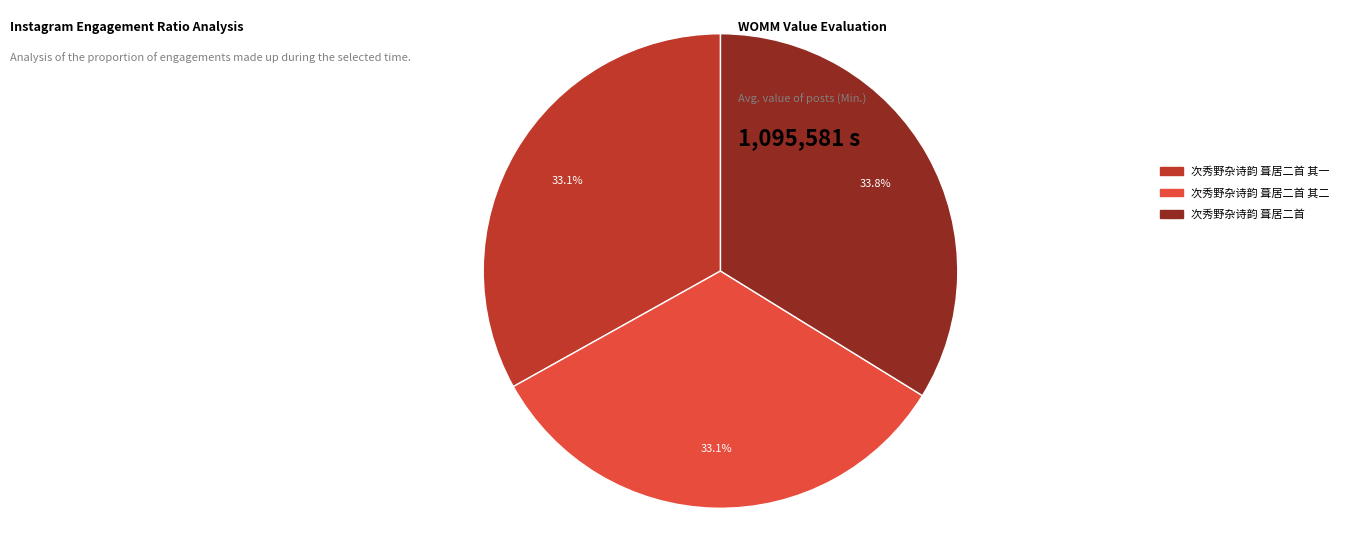

Approximately how many times larger is the value at 次秀野杂诗韵 葺居二首 compared to 次秀野杂诗韵 葺居二首 其二?

1.0